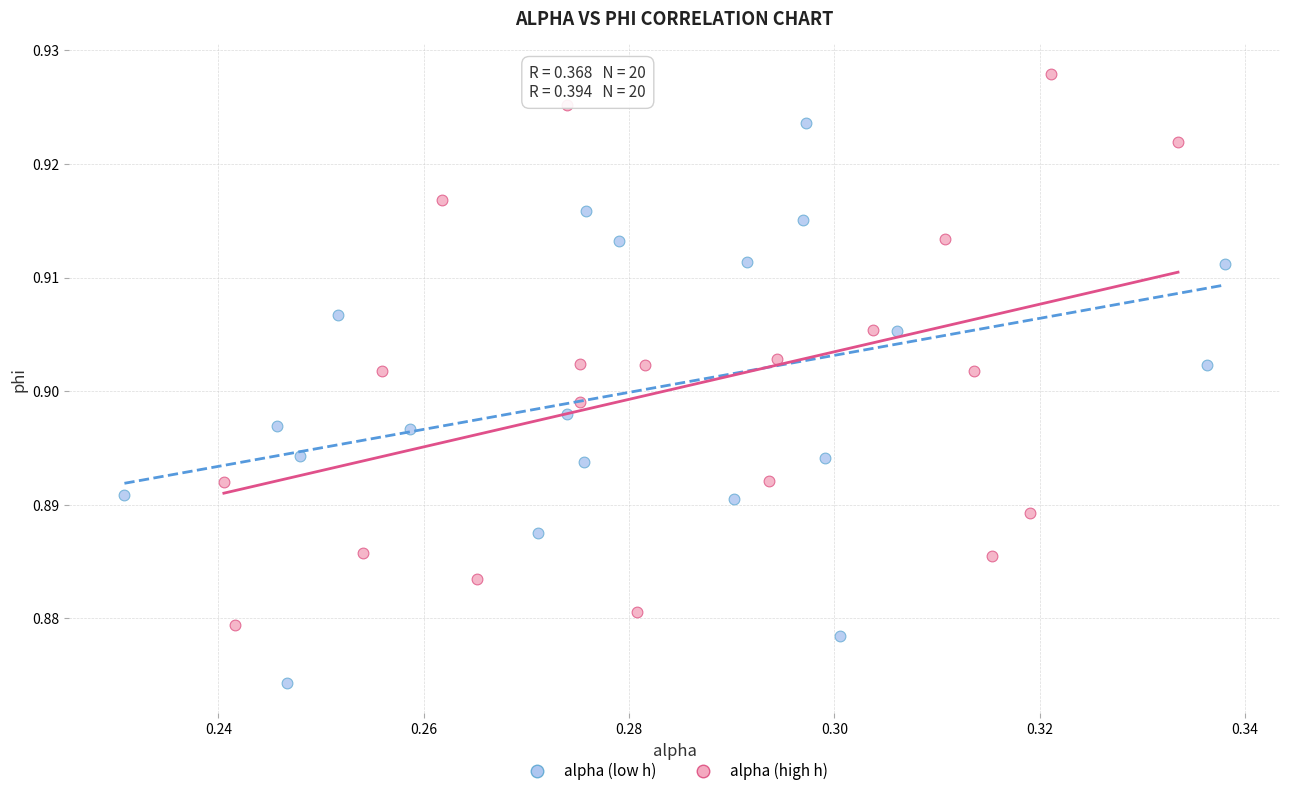

Which series reaches the minimum Y coordinate?

alpha (low h)